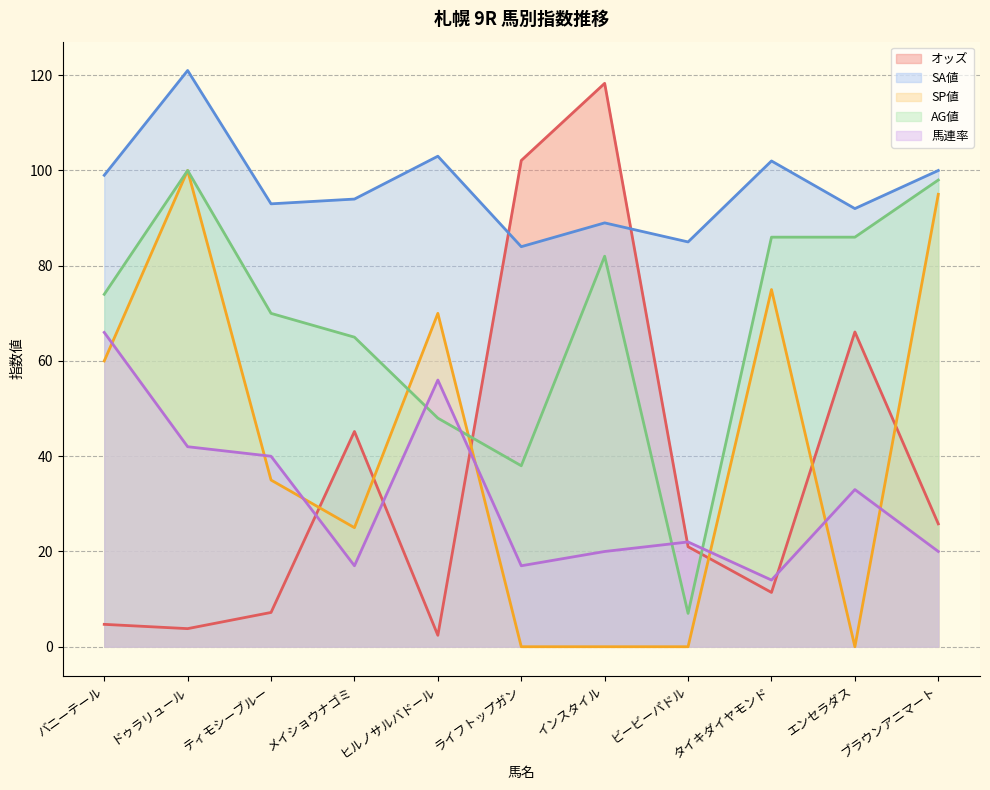

At which label does オッズ first exceed 21?

メイショウナゴミ